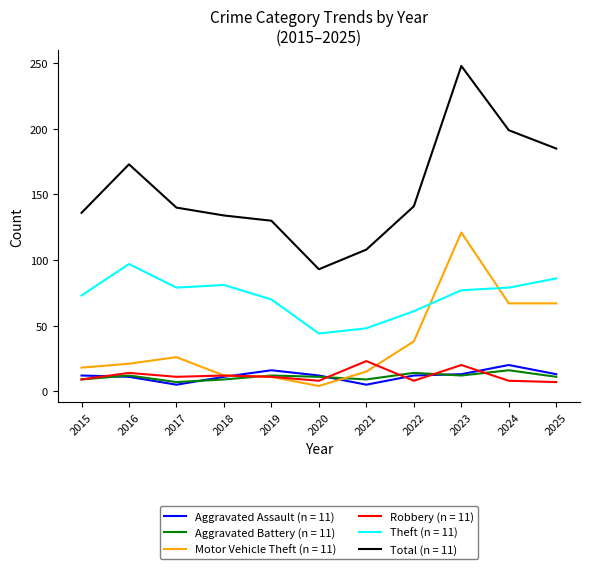

Is the value of Total (n = 11) at 2022 greater than the value of Theft (n = 11) at 2021?

Yes